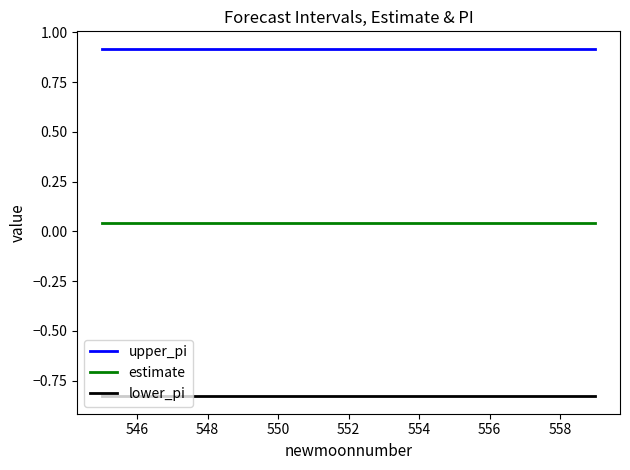

What is the maximum value shown in the chart?

0.9